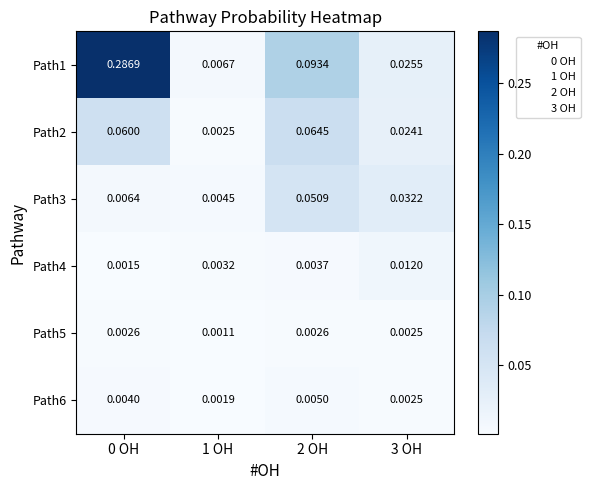

Is the value of Path4 at 2 OH greater than the value of Path5 at 2 OH?

Yes